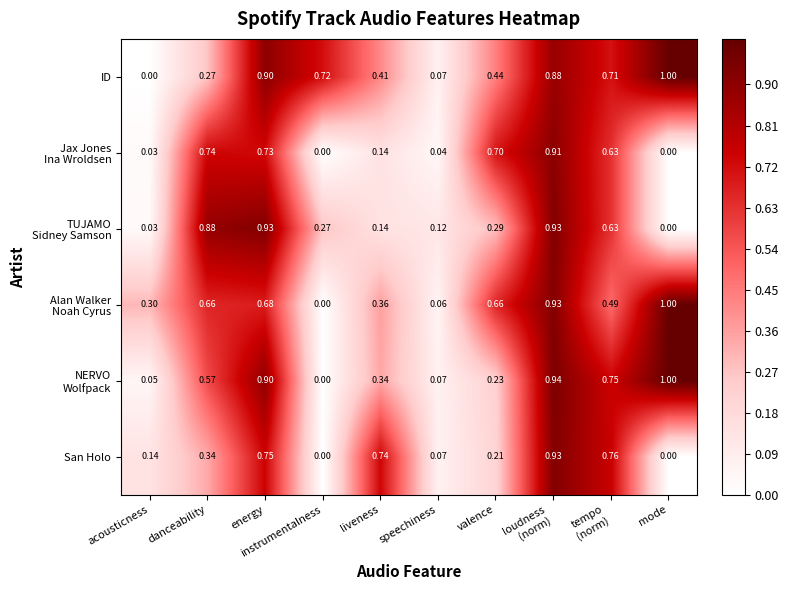

At which label is ID closest to 0?

acousticness